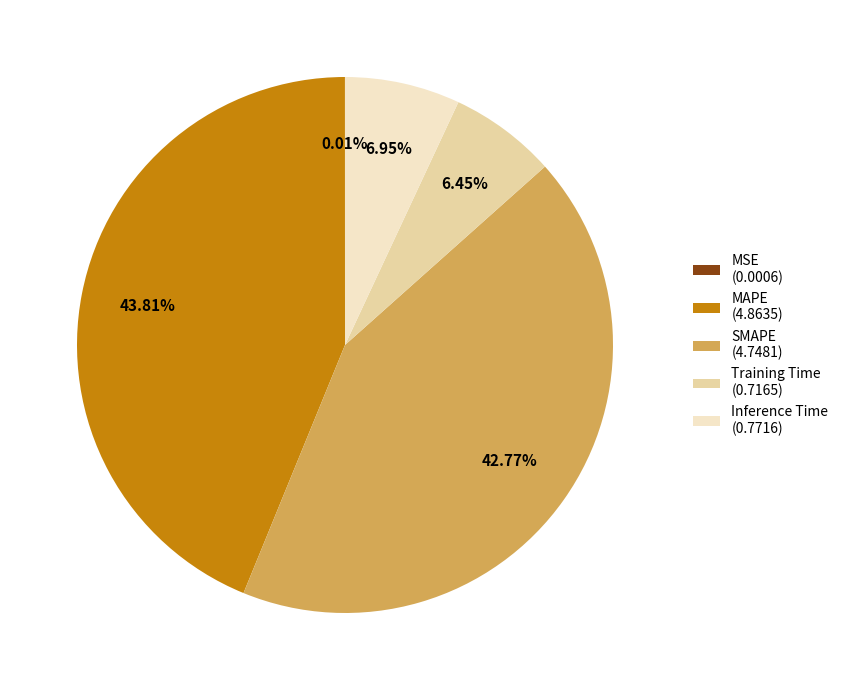

Between MAPE (4.8635) and Inference Time (0.7716), which is larger?

MAPE (4.8635)